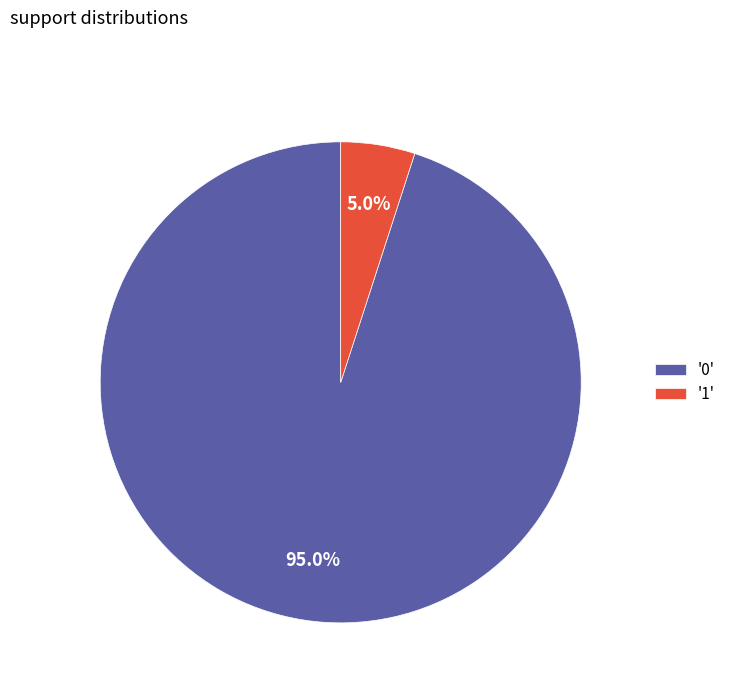

To the nearest percent, what is the difference between the largest and smallest slice percentages?

90%